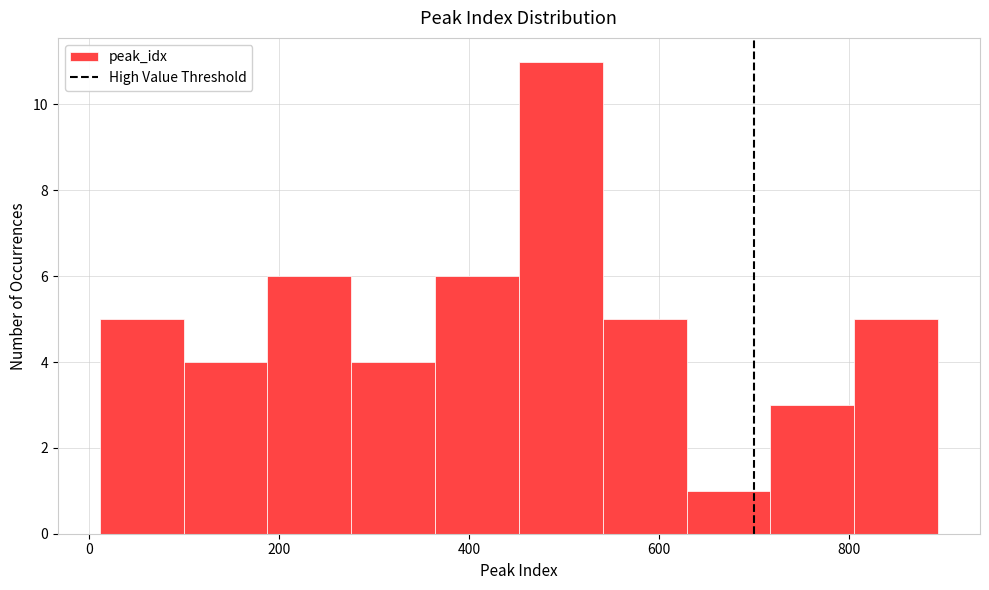

Reading left to right, list every bar in this chart as the range it spans on the x-axis followed by its height. Neither the bar edges nor the heights are printed on the chart, so give them approximately, as read against the axes.

20 to 100: 5
100 to 180: 4
180 to 280: 6
280 to 360: 4
360 to 460: 6
460 to 540: 11
540 to 620: 5
620 to 720: 1
720 to 800: 3
800 to 900: 5